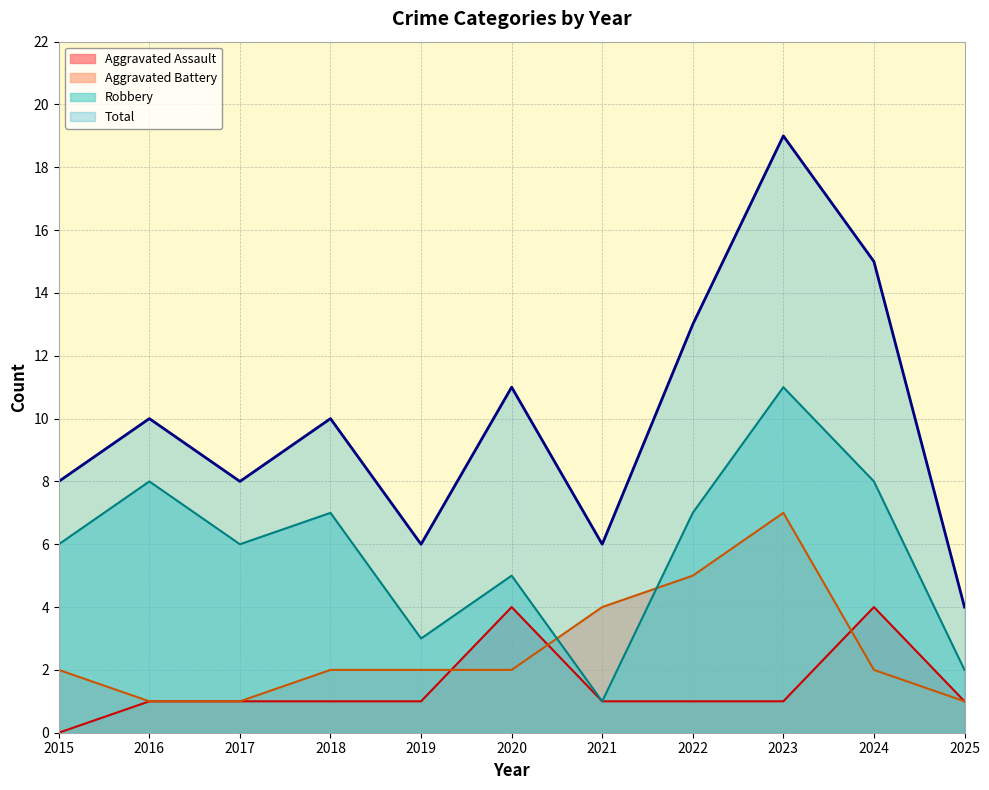

Rank the categories by Aggravated Assault value from highest to lowest.

2020, 2024, 2016, 2017, 2018, 2019, 2021, 2022, 2023, 2025, 2015